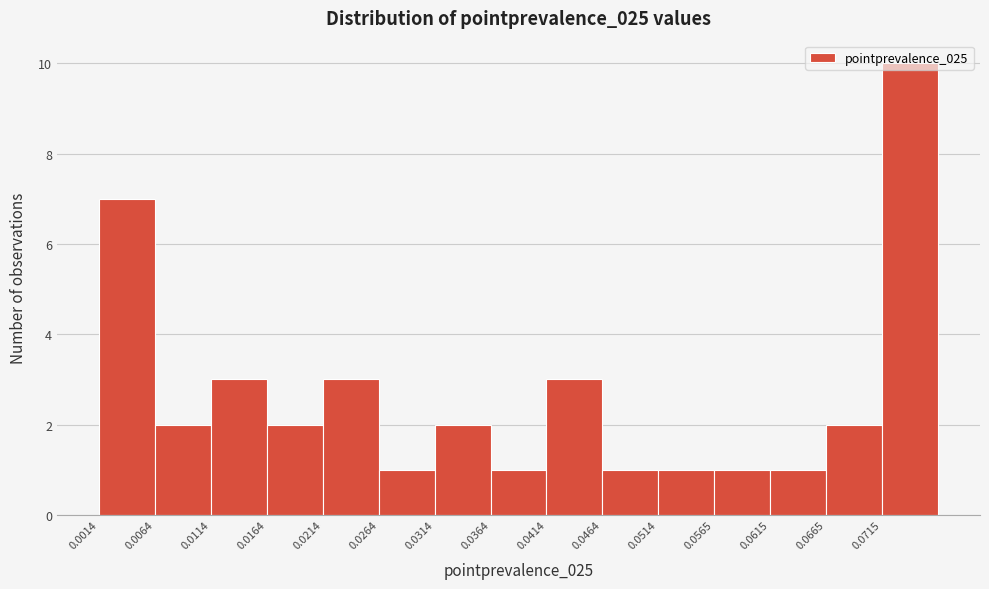

Reading left to right, list every bar in this chart as the range it spans on the x-axis followed by its height. Neither the bar edges nor the heights are printed on the chart, so give them approximately, as read against the axes.

0.001 to 0.006: 7
0.006 to 0.011: 2
0.011 to 0.016: 3
0.016 to 0.021: 2
0.021 to 0.026: 3
0.026 to 0.031: 1
0.031 to 0.036: 2
0.036 to 0.041: 1
0.041 to 0.046: 3
0.046 to 0.051: 1
0.051 to 0.056: 1
0.056 to 0.061: 1
0.061 to 0.066: 1
0.066 to 0.071: 2
0.071 to 0.076: 10